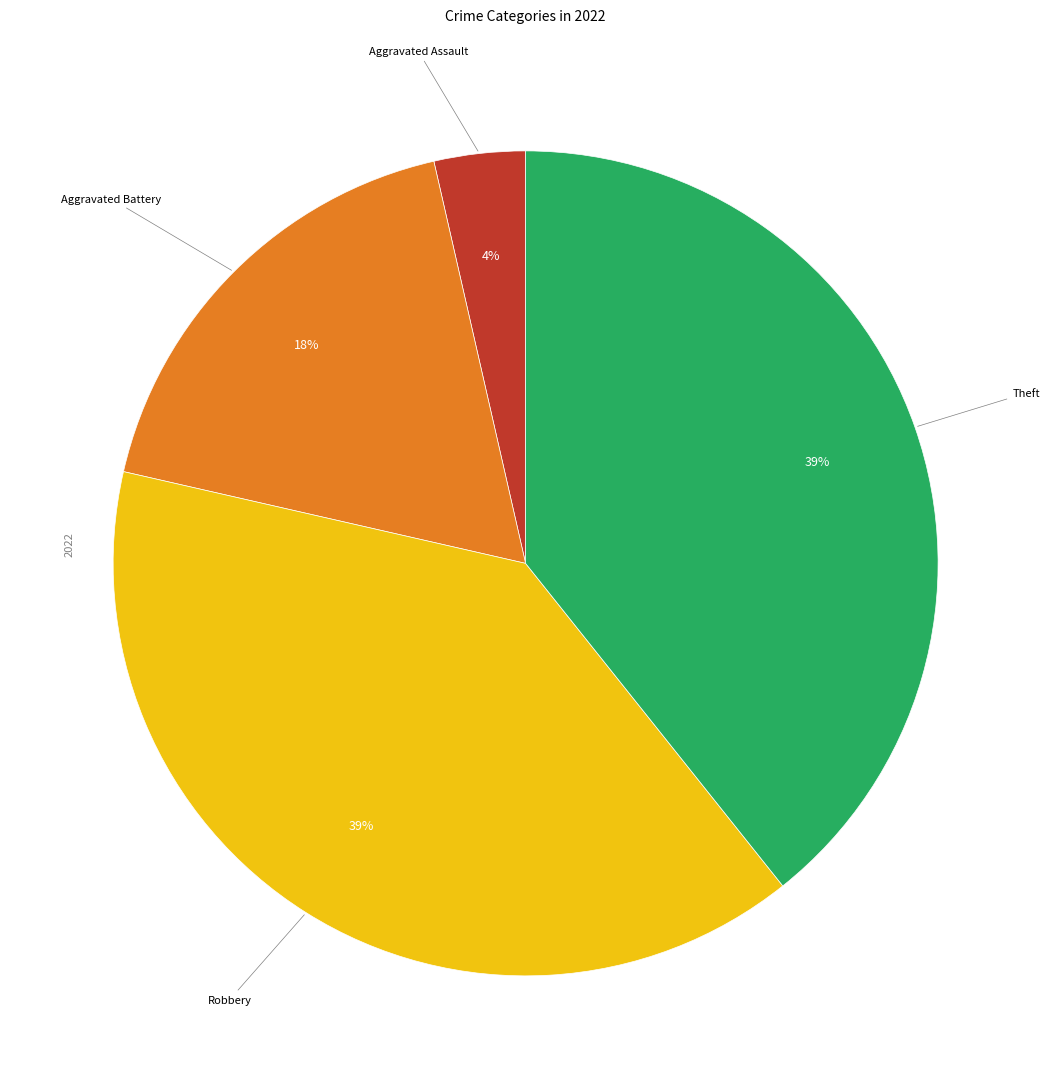

How many segments does this pie chart have?

4